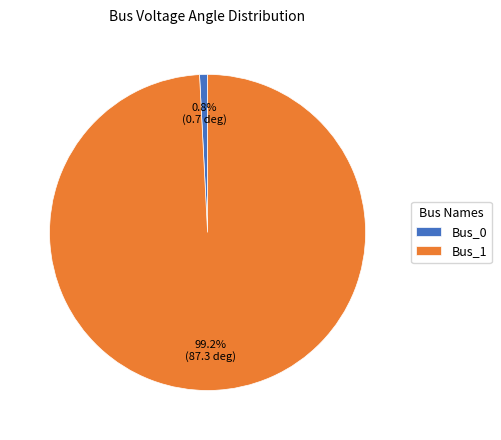

To the nearest percent, what is the average slice percentage?

50%